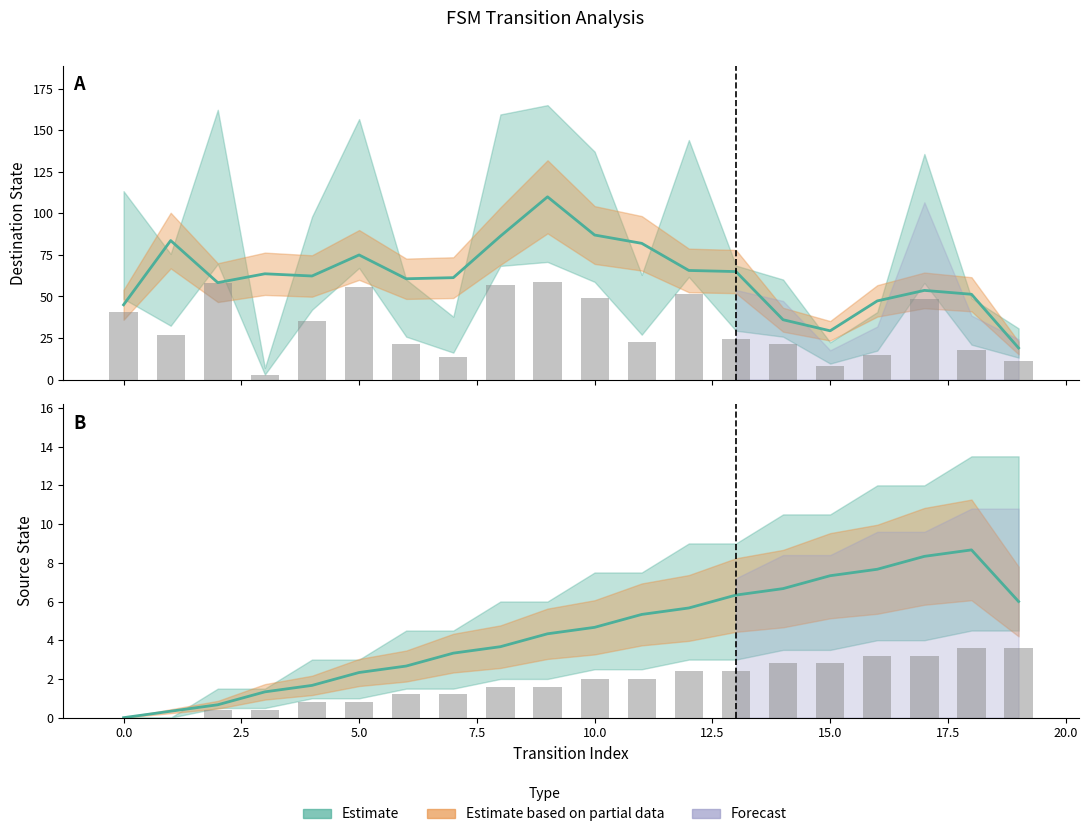

Which series has the largest range (max minus min)?

destination_state